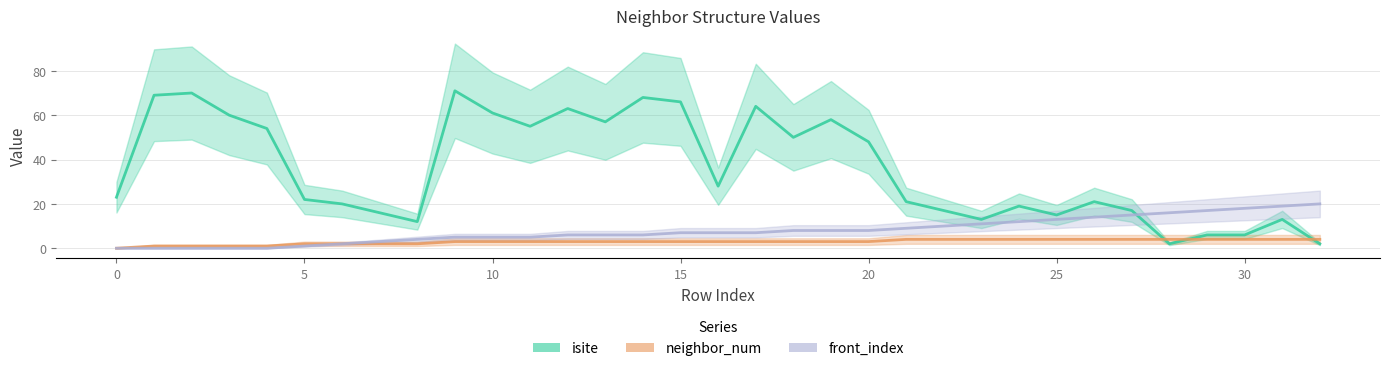

Is it true that neighbor_num equals 3 at 18?

True